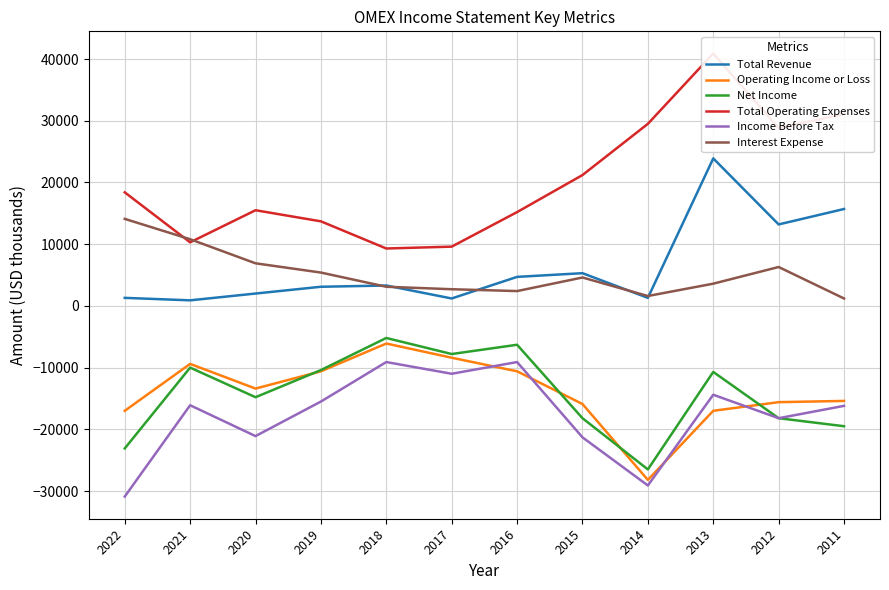

The Income Before Tax series shows -9100 at 2018. True or false?

True